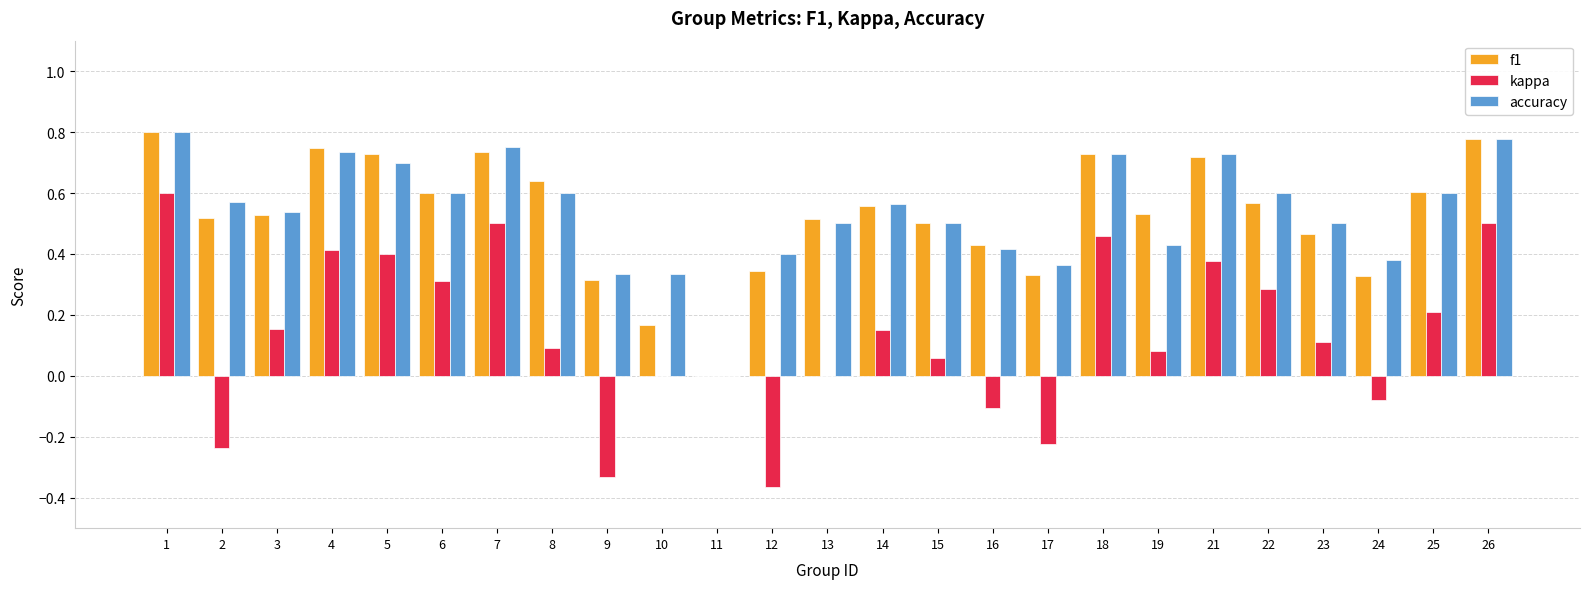

What is the sum of the f1 values at 7 and 26?

1.5